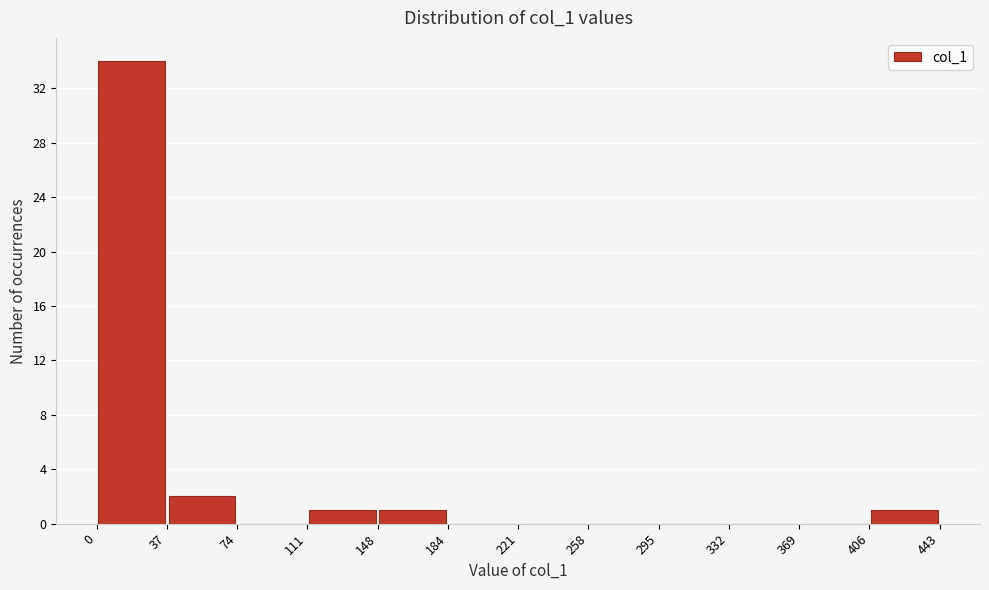

What is the height of the bar covering 37 to 74 on the x-axis? The values are not printed on the chart, so give them approximately, as read against the axis.

2